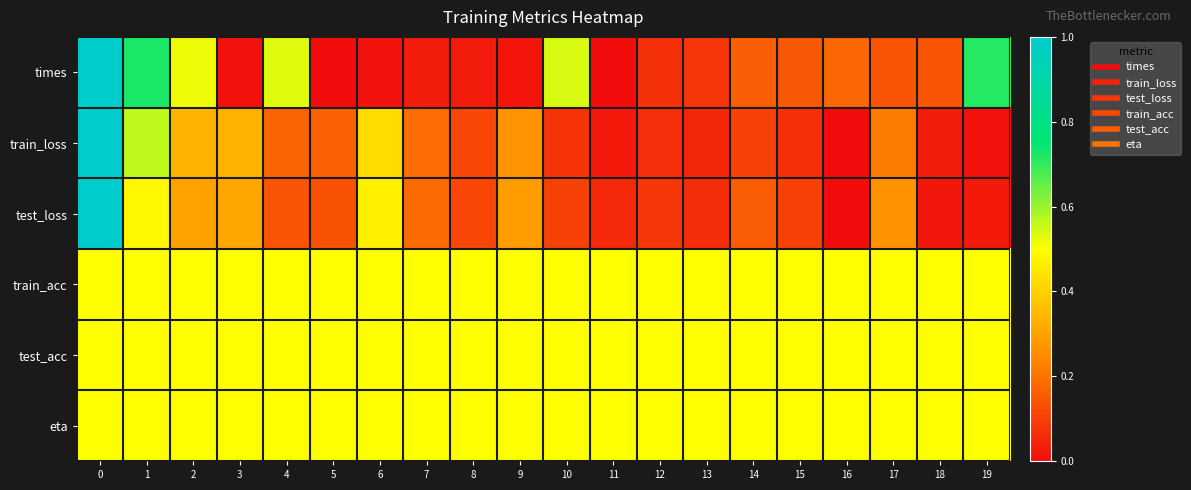

List the series in order of their peak value, highest first.

times, train_loss, test_loss, train_acc, test_acc, eta